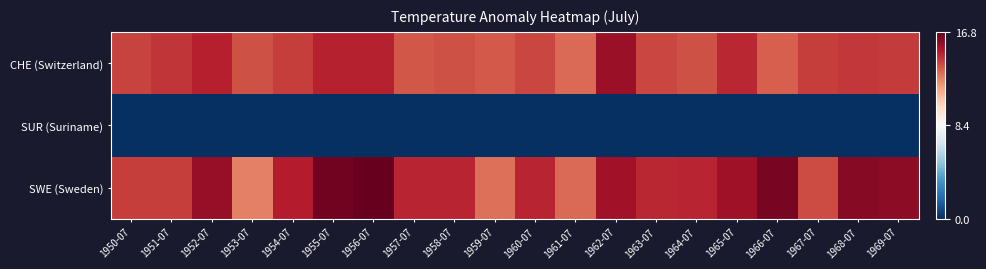

Reading left to right, what are all the values shown in this chart?

CHE (Switzerland): 1950-07=14.0	1951-07=14.4	1952-07=14.9	1953-07=13.7	1954-07=14.2	1955-07=14.8	1956-07=14.9	1957-07=13.6	1958-07=13.7	1959-07=13.5	1960-07=14.0	1961-07=13.2	1962-07=15.7	1963-07=14.0	1964-07=13.7	1965-07=14.7	1966-07=13.4	1967-07=14.2	1968-07=14.3	1969-07=14.2
SUR (Suriname): 1950-07=0.0	1951-07=0.0	1952-07=0.0	1953-07=0.0	1954-07=0.0	1955-07=0.0	1956-07=0.0	1957-07=0.0	1958-07=0.0	1959-07=0.0	1960-07=0.0	1961-07=0.0	1962-07=0.0	1963-07=0.0	1964-07=0.0	1965-07=0.0	1966-07=0.0	1967-07=0.0	1968-07=0.0	1969-07=0.0
SWE (Sweden): 1950-07=14.2	1951-07=14.2	1952-07=15.7	1953-07=12.6	1954-07=15.0	1955-07=16.5	1956-07=16.8	1957-07=14.8	1958-07=14.8	1959-07=13.0	1960-07=14.8	1961-07=13.1	1962-07=15.4	1963-07=14.7	1964-07=14.8	1965-07=15.5	1966-07=16.4	1967-07=13.8	1968-07=16.0	1969-07=15.9